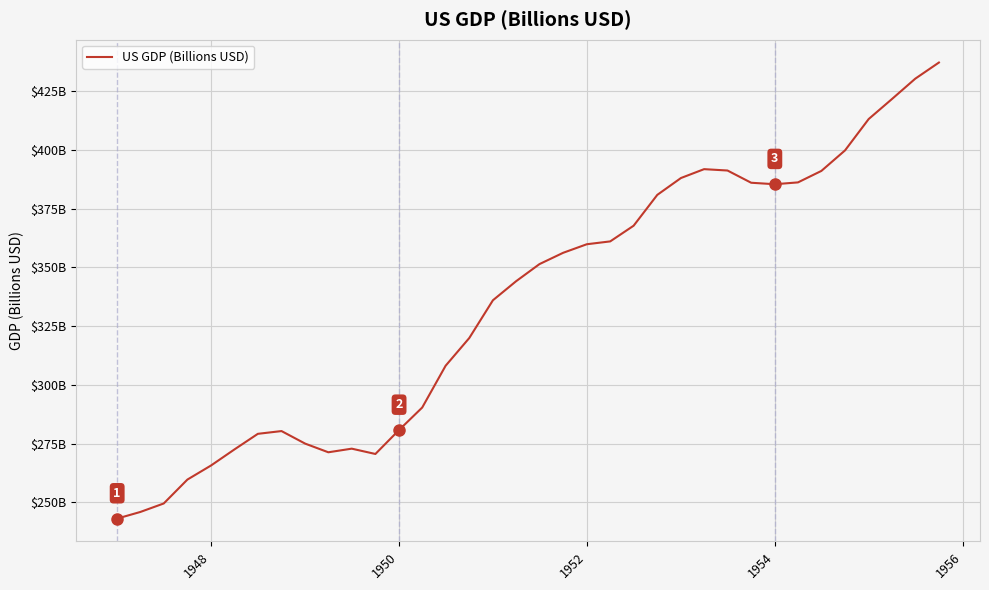

How many points are higher than both their immediate neighbors (excluding endpoints)?

3